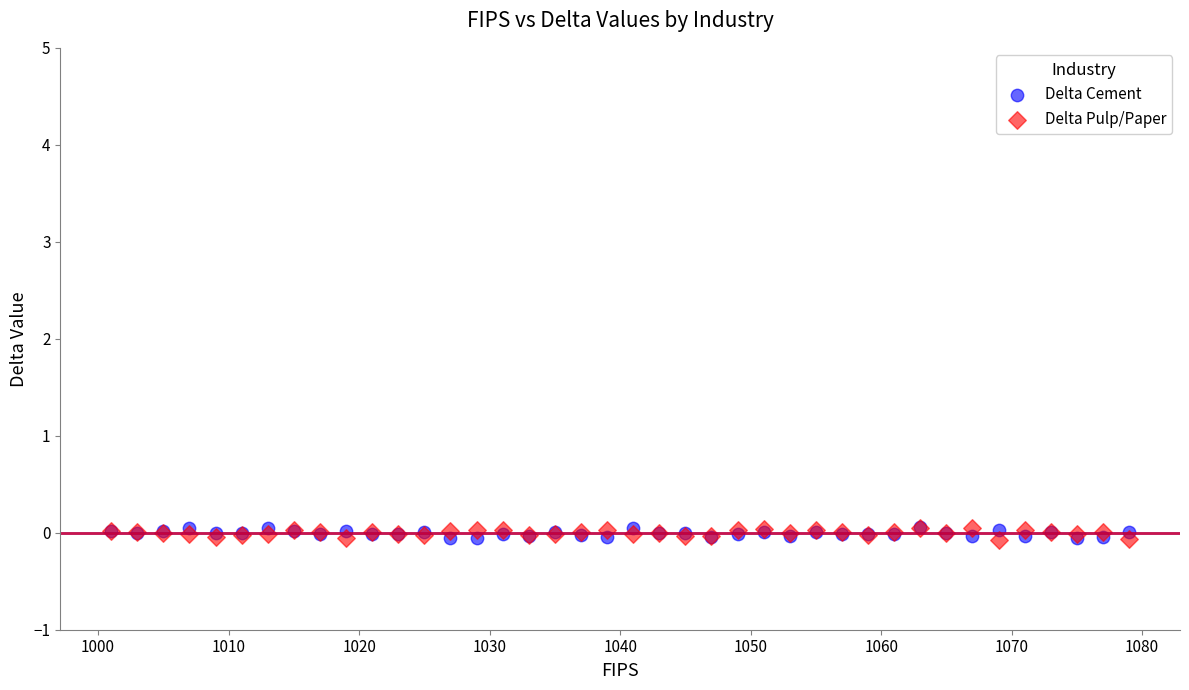

What are all the series names shown in the legend?

Delta Cement, Delta Pulp/Paper